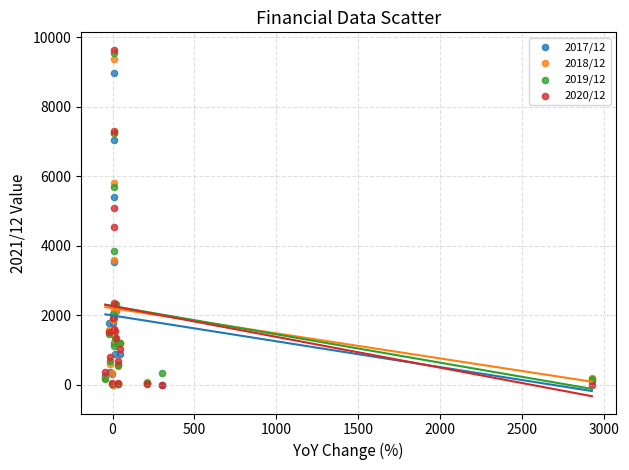

What are all the series names shown in the legend?

2017/12, 2018/12, 2019/12, 2020/12